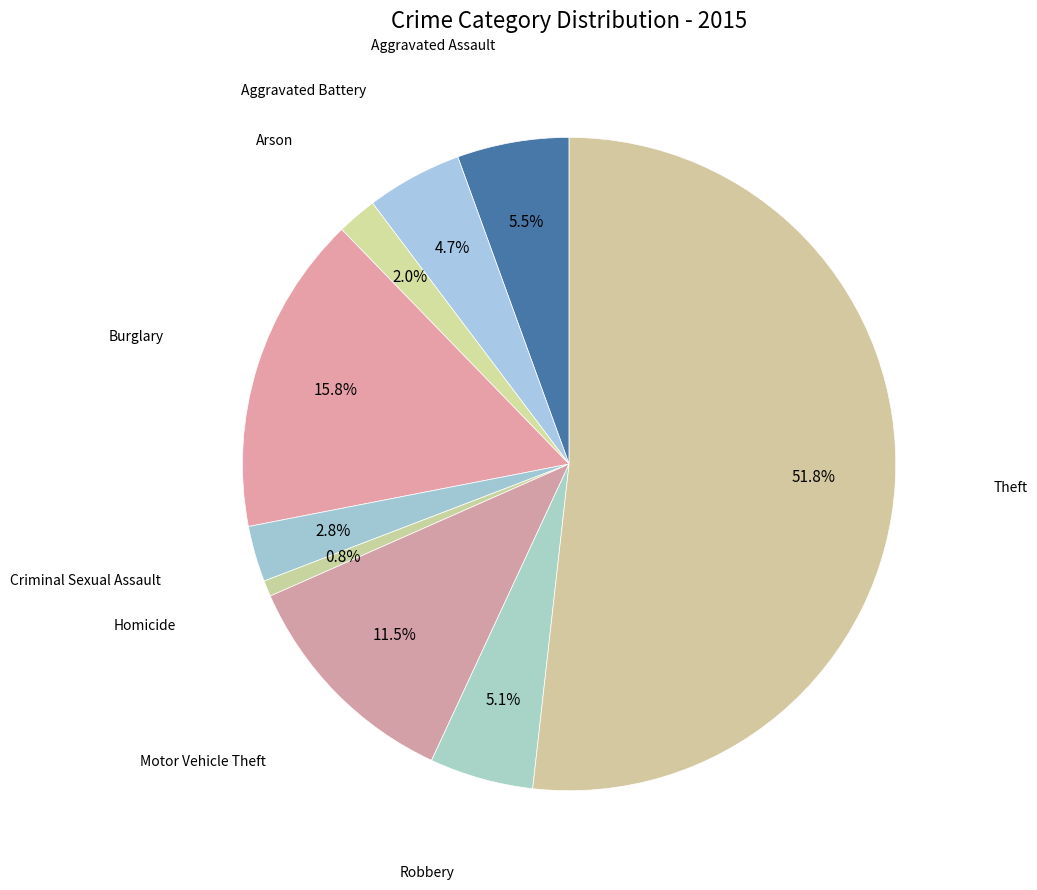

Which slice is the largest?

Theft